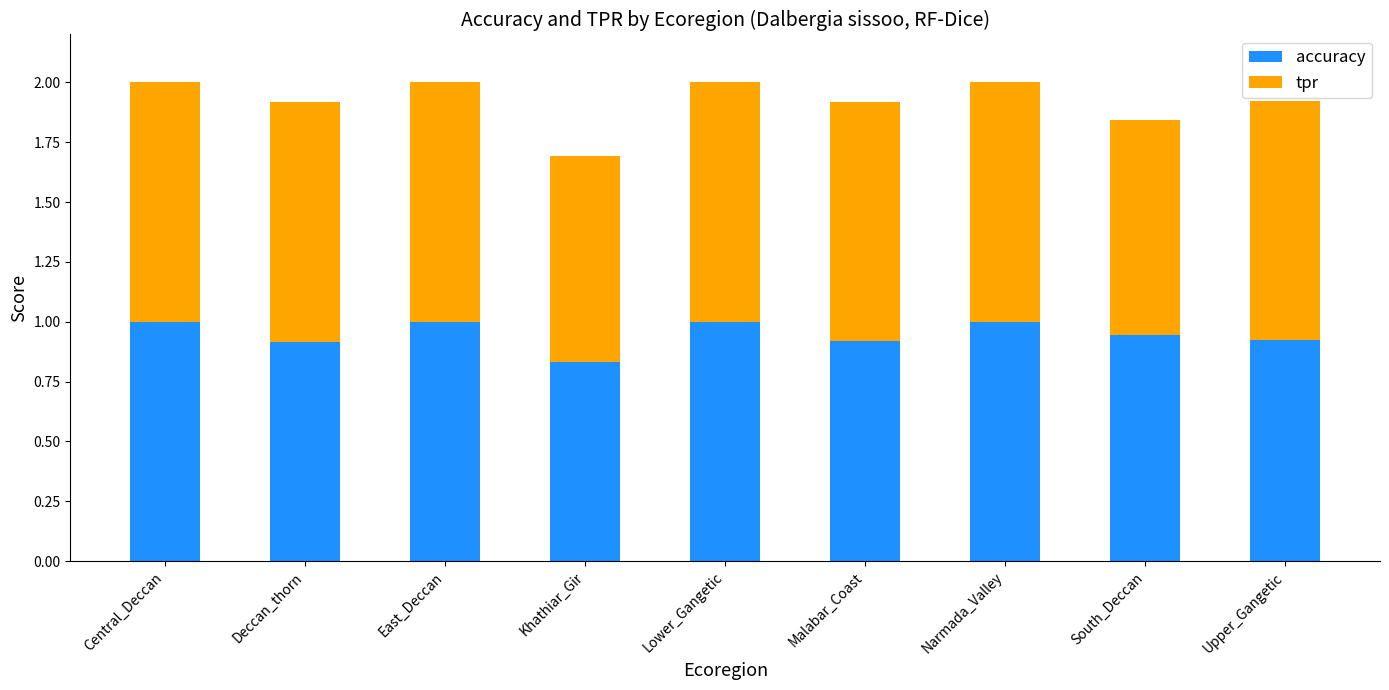

The accuracy series shows 0.3 at Khathiar_Gir. True or false?

False